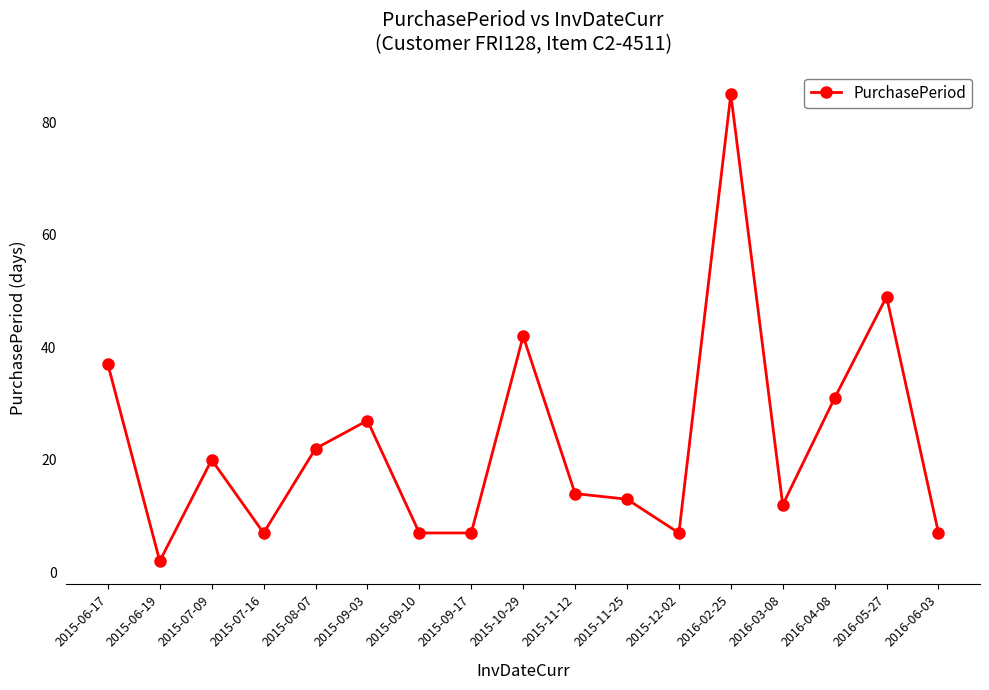

Where is the data nearest to the value 43?

2015-10-29